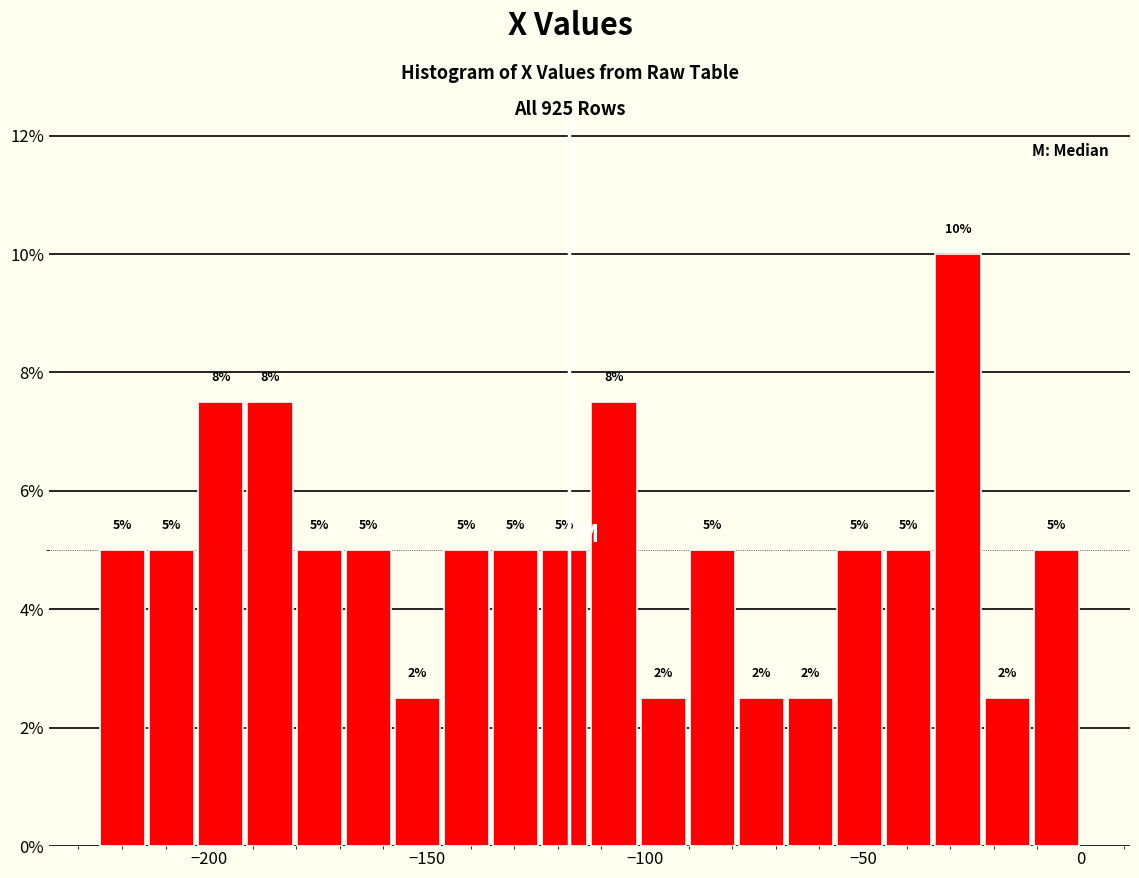

Around what value on the x-axis is the tallest bar? Give the approximate position of its centre, as read against the axis.

-30